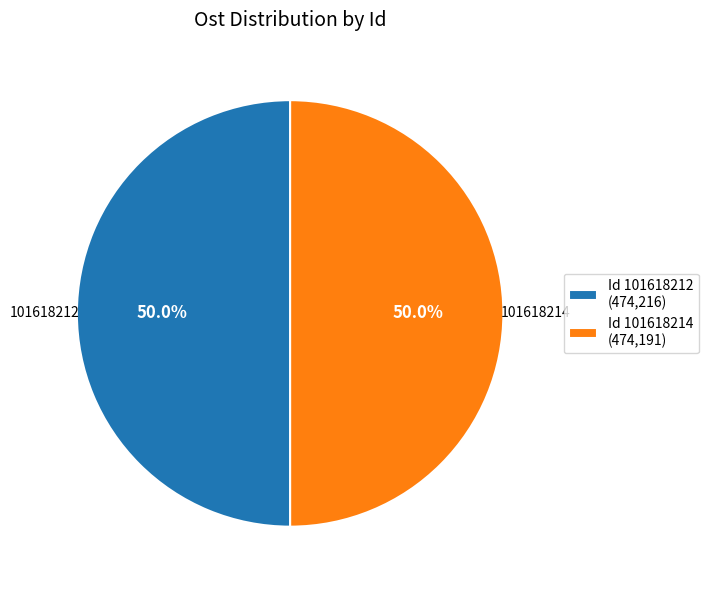

Combined, do Id 101618214 (474,191) and Id 101618212 (474,216) account for over 50%?

Yes